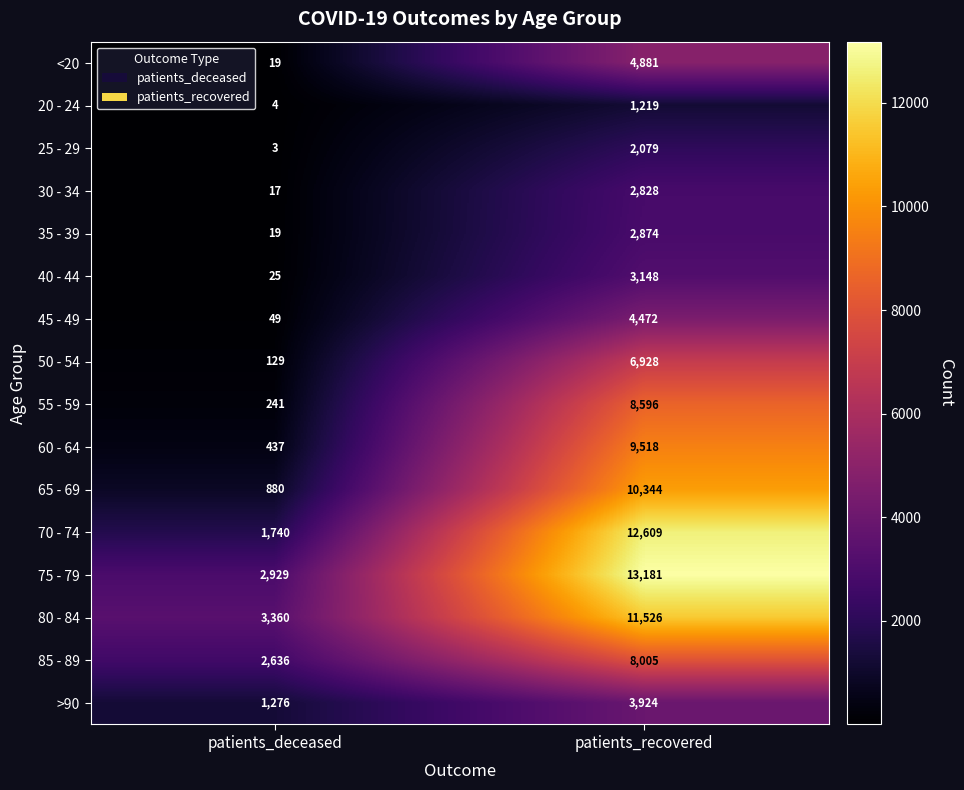

List the series in order of their peak value, lowest first.

20 - 24, 25 - 29, 30 - 34, 35 - 39, 40 - 44, >90, 45 - 49, <20, 50 - 54, 85 - 89, 55 - 59, 60 - 64, 65 - 69, 80 - 84, 70 - 74, 75 - 79